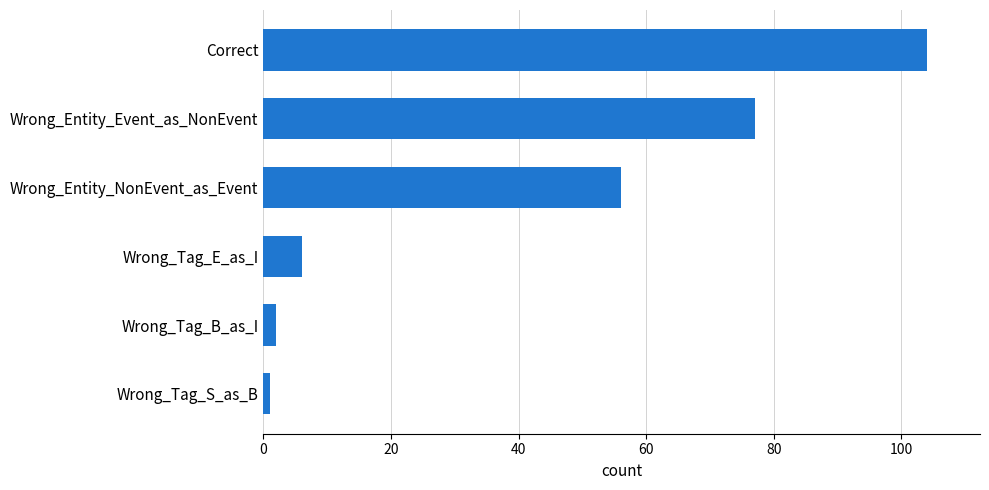

The chart shows a value of 77 at Wrong_Entity_Event_as_NonEvent. True or false?

True